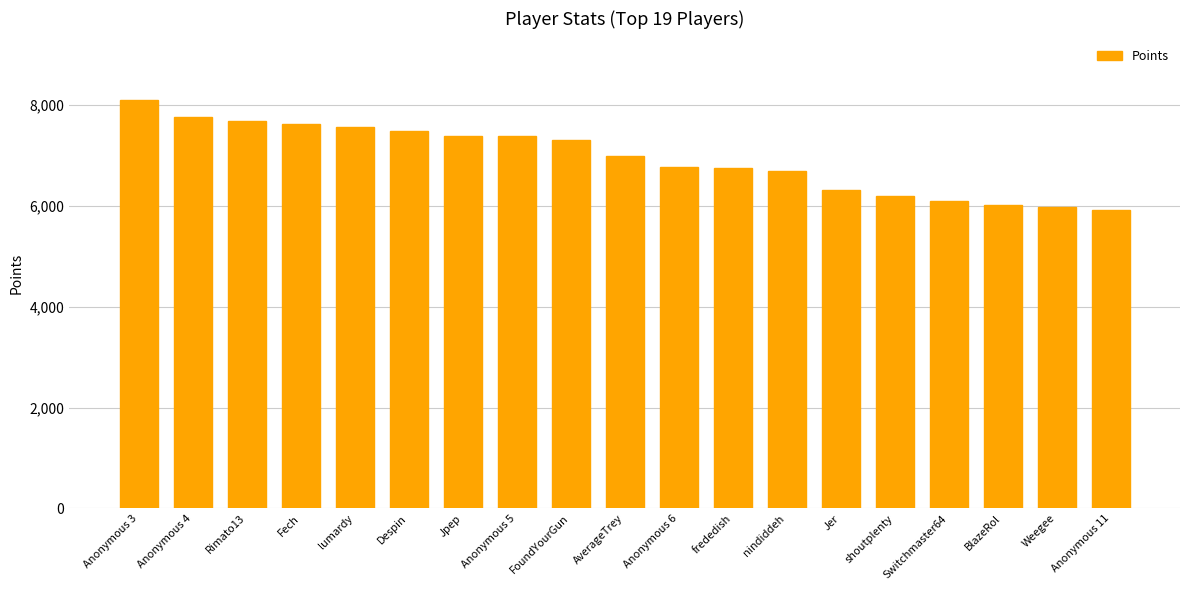

The chart shows a value of 9167 at shoutplenty. True or false?

False